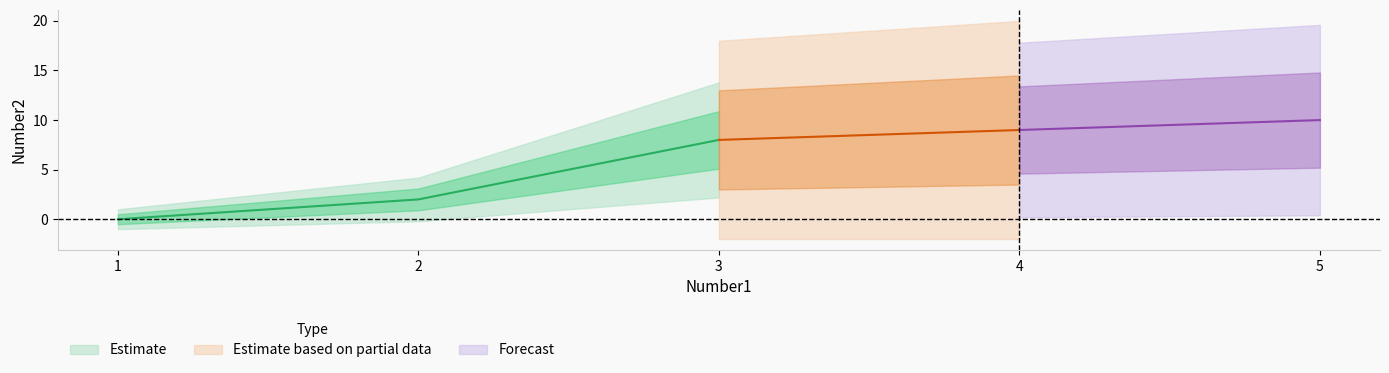

Which label corresponds to the smallest value in the chart?

1